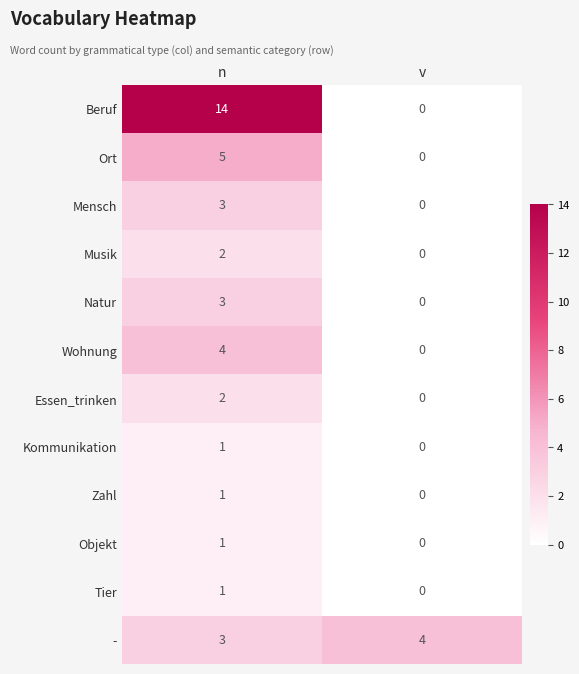

How many positive values does the Tier series have?

1